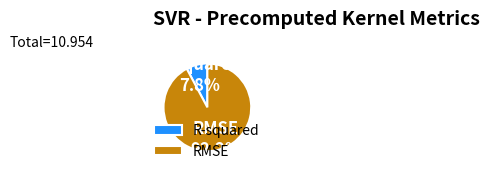

How many slices are in this pie chart?

2